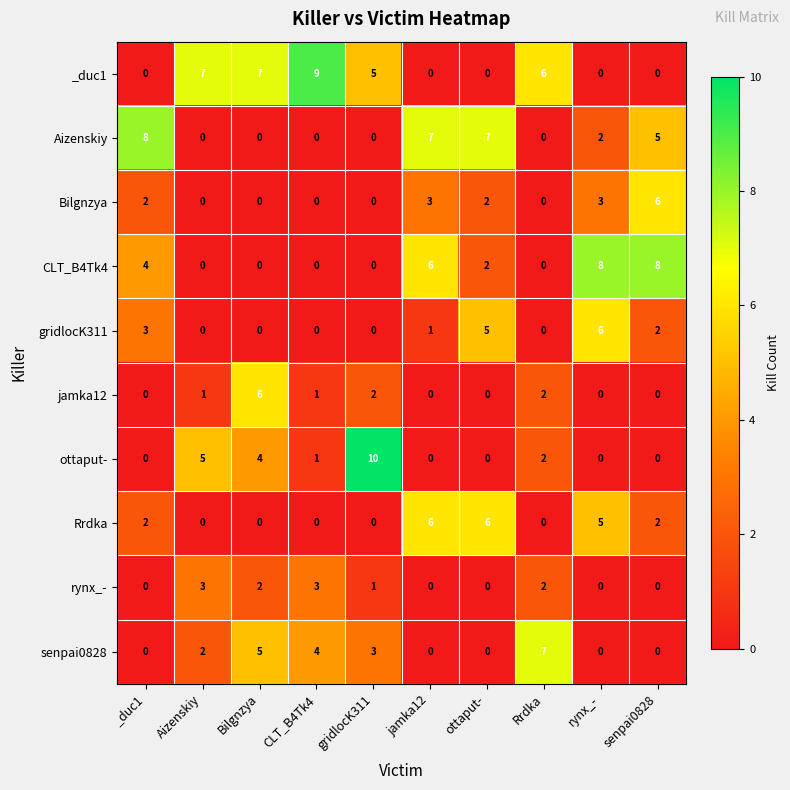

The Bilgnzya series shows 2 at ottaput-. True or false?

True